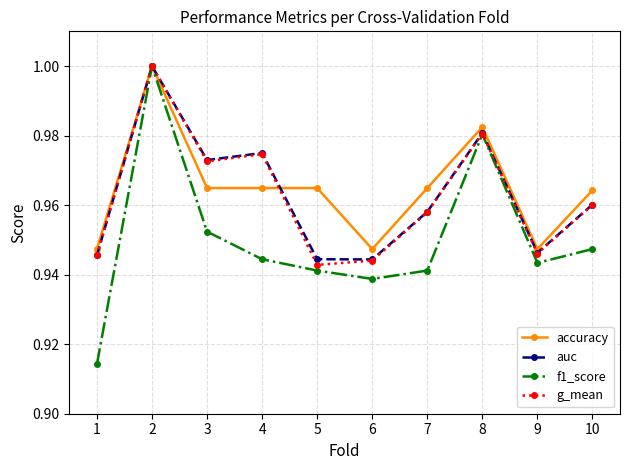

Which series has the widest spread of values?

f1_score